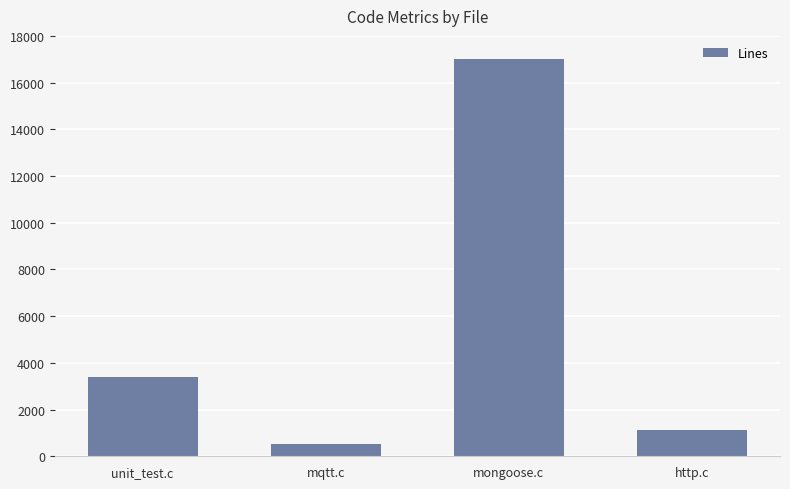

What is the label of the 1st bar from the left?

unit_test.c